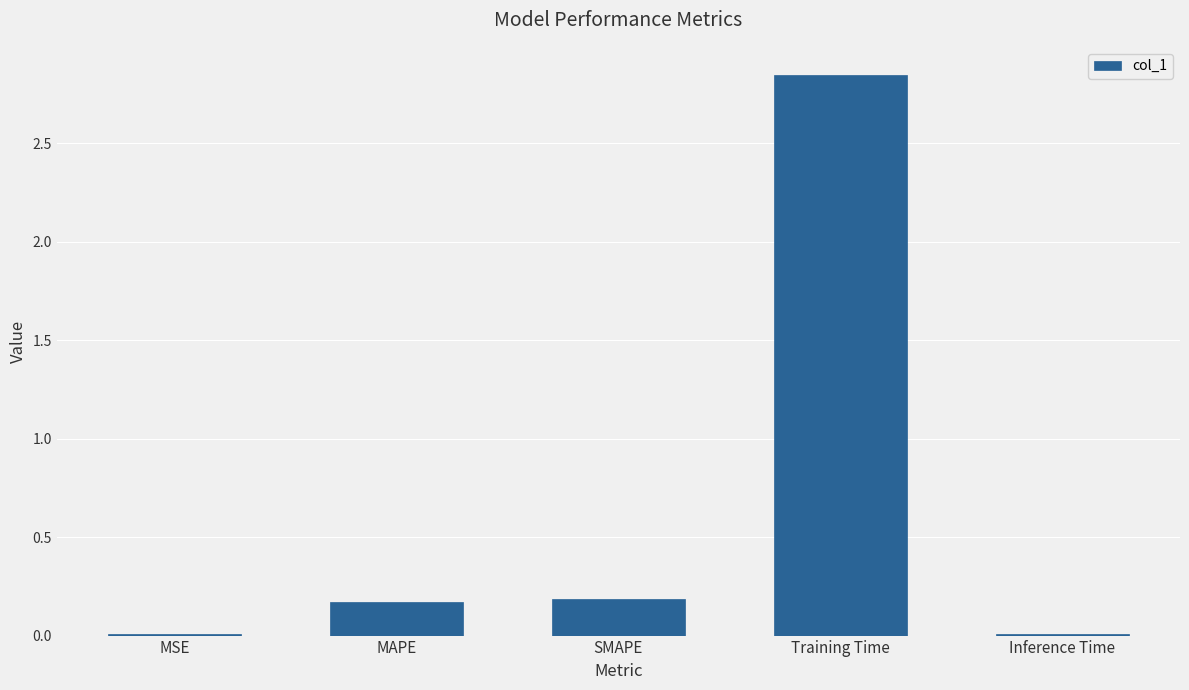

What is the average value?

0.6